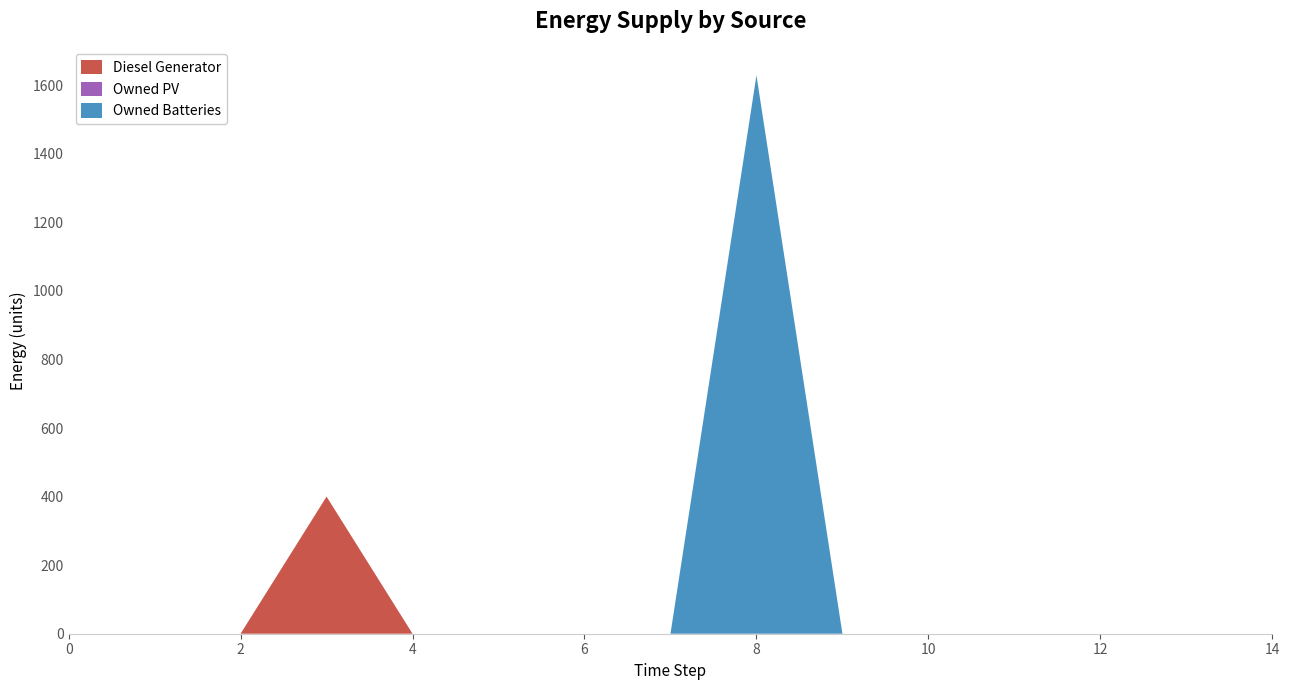

Reading left to right, list all the values displayed in this chart.

Diesel Generator: 0=0	1=0	2=0	3=400	4=0	5=0	6=0	7=0	8=0	9=0	10=0	11=0	12=0	13=0	14=0
Owned PV: 0=0	1=0	2=0	3=0	4=0	5=0	6=0	7=0	8=0	9=0	10=0	11=0	12=0	13=0	14=0
Owned Batteries: 0=0	1=0	2=0	3=0	4=0	5=0	6=0	7=0	8=1629	9=0	10=0	11=0	12=0	13=0	14=0